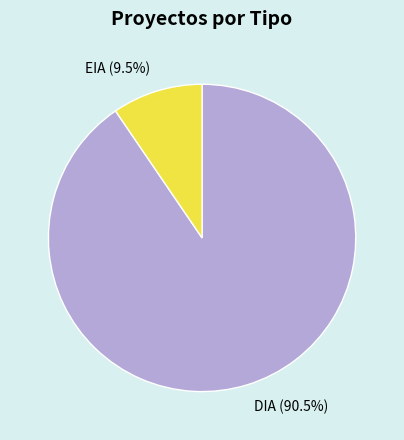

Rank the categories by value from lowest to highest.

EIA, DIA